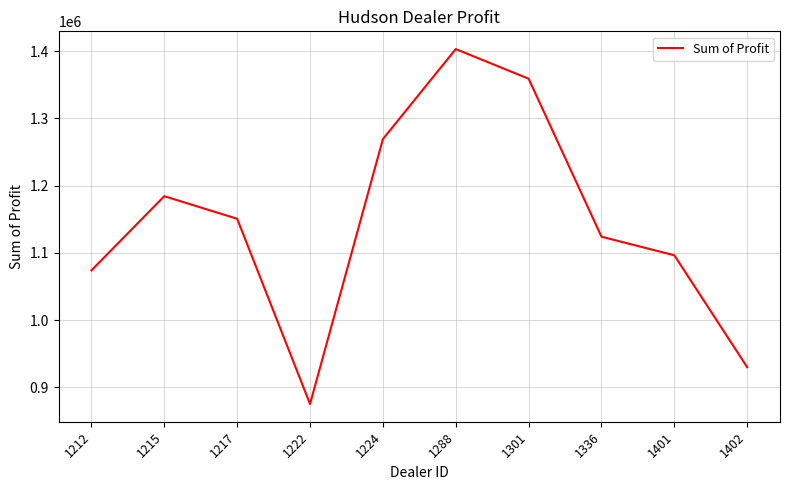

Count the number of values greater than 1150717.

5